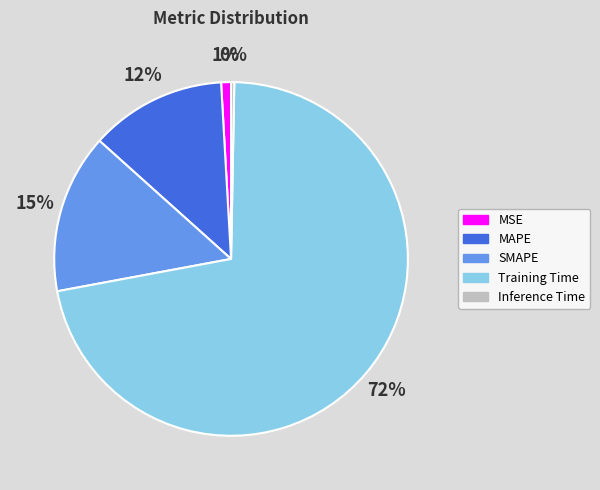

True or false: MSE accounts for 15% of the total.

False